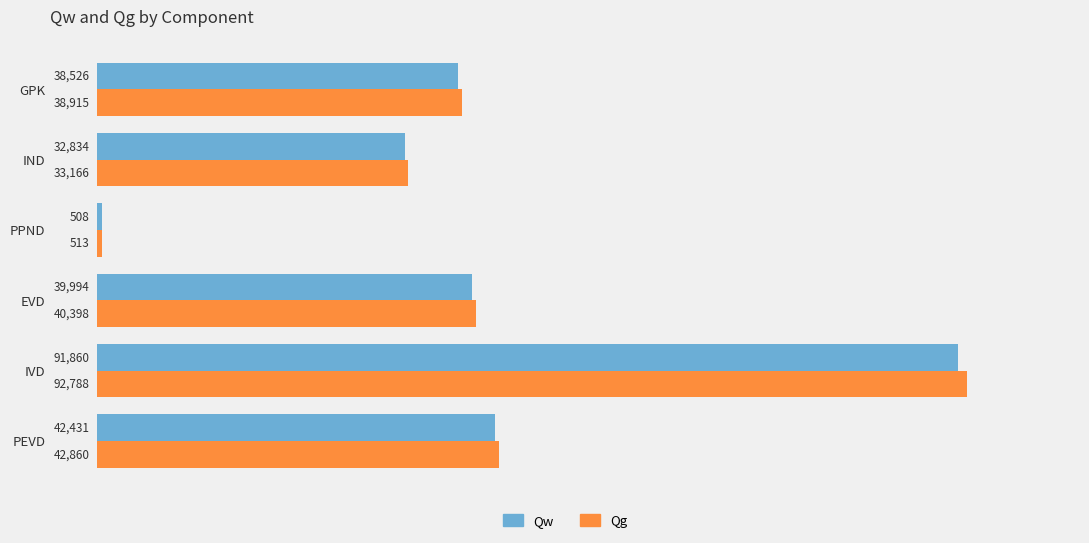

What is the difference between the maximum and second lowest values in the Qg series?

59622.0